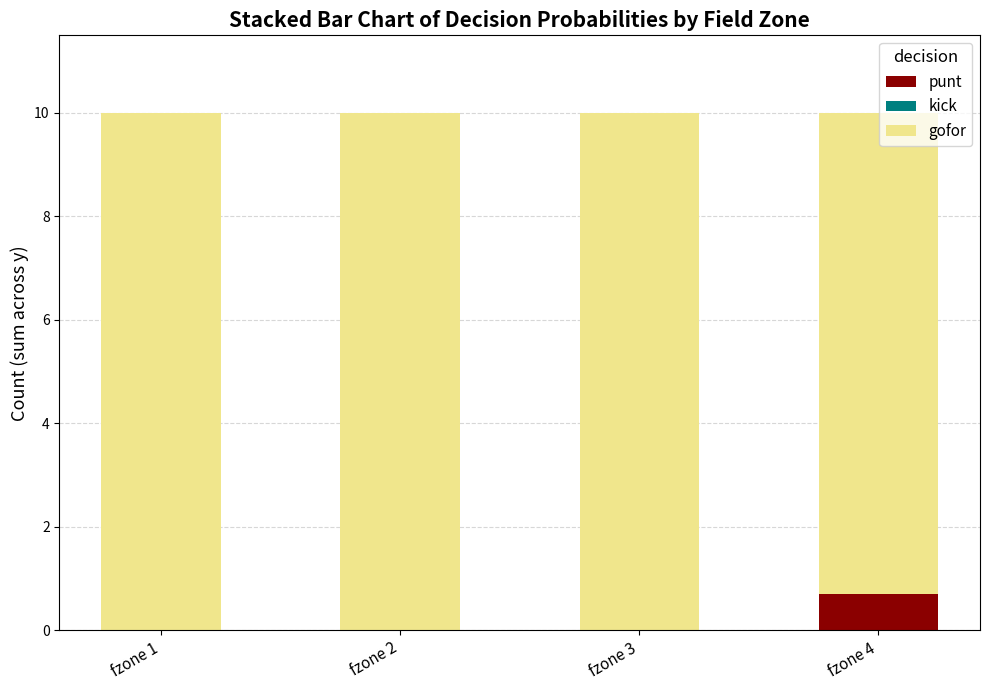

Are the bars horizontal?

No